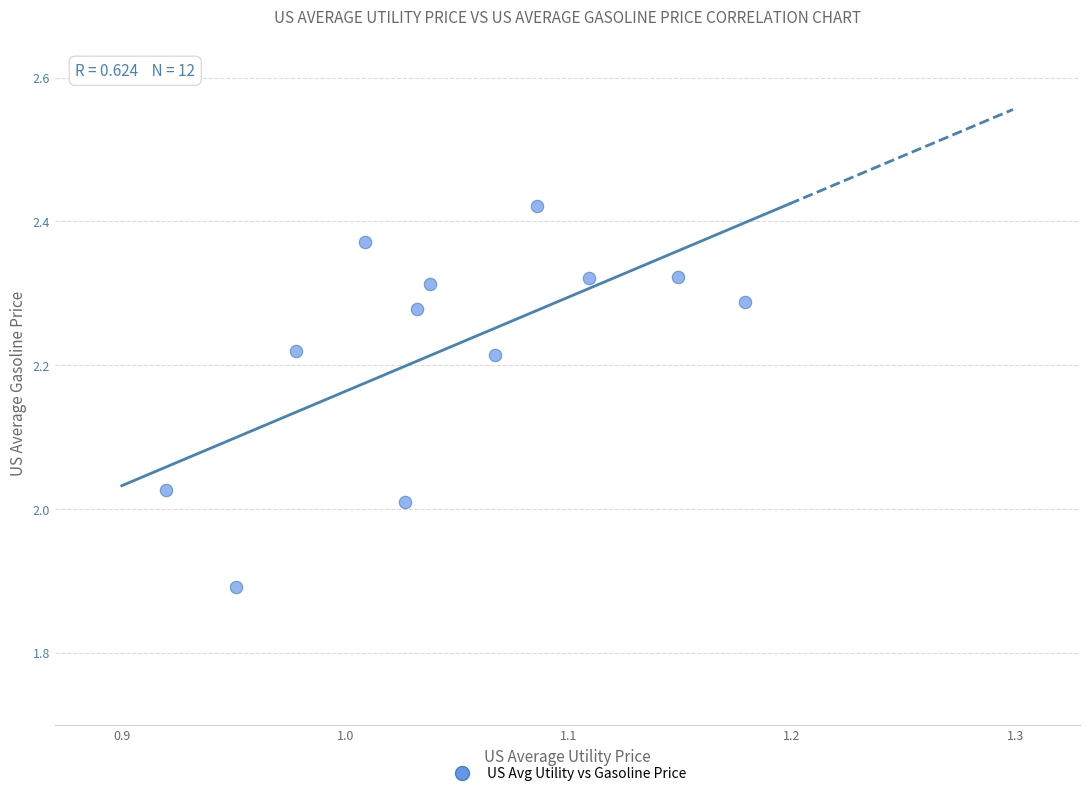

What is the range of Y values (max minus min)?

0.5